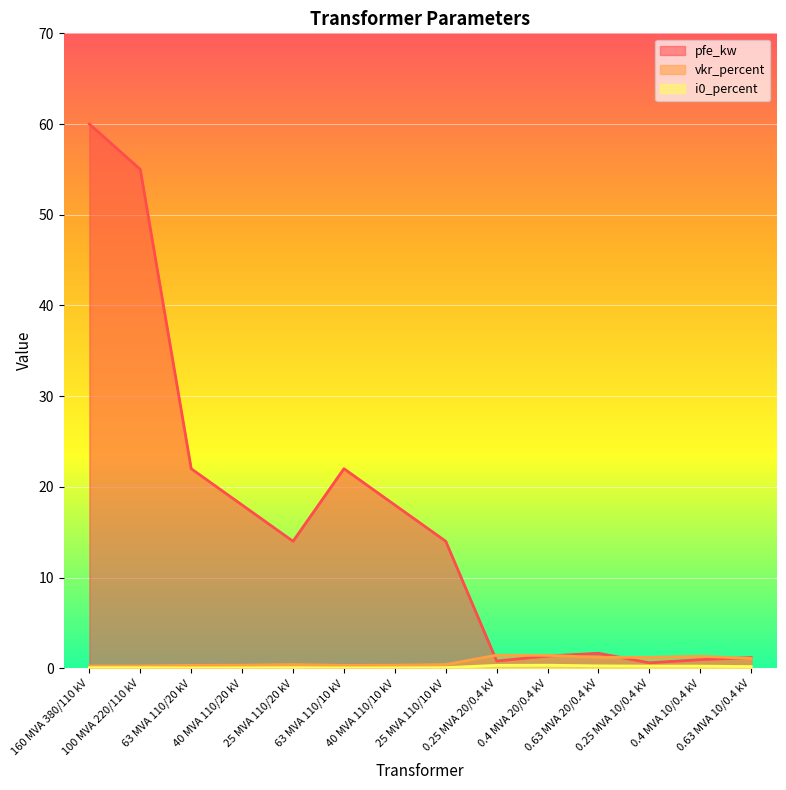

At which category is the sum across all series the highest?

160 MVA 380/110 kV